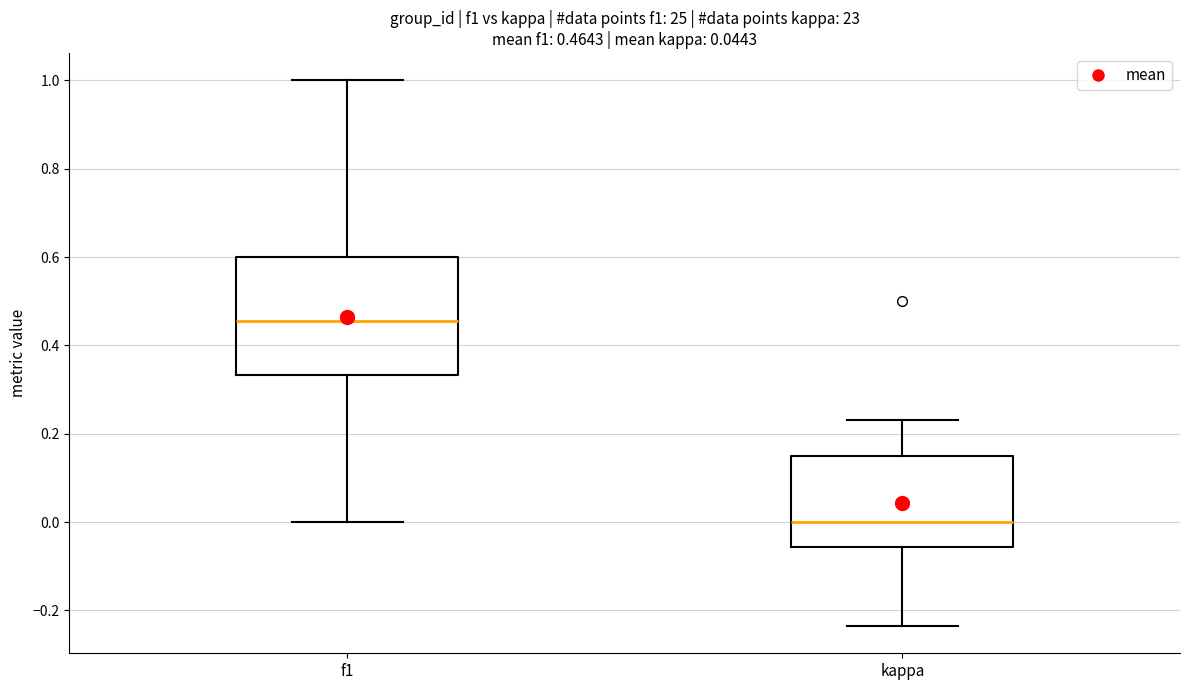

Comparing the boxes themselves (not the whiskers), which one is the tallest?

f1